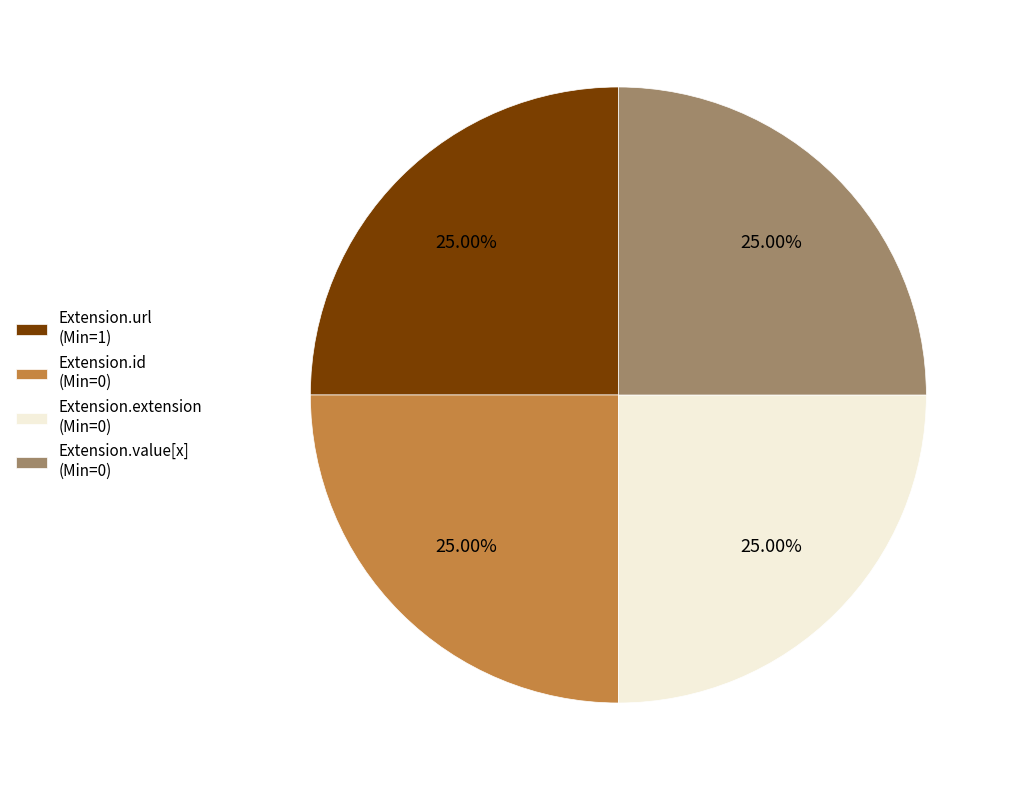

What is the ratio of the value at Extension.extension (Min=0) to the value at Extension.value[x] (Min=0)?

1.0